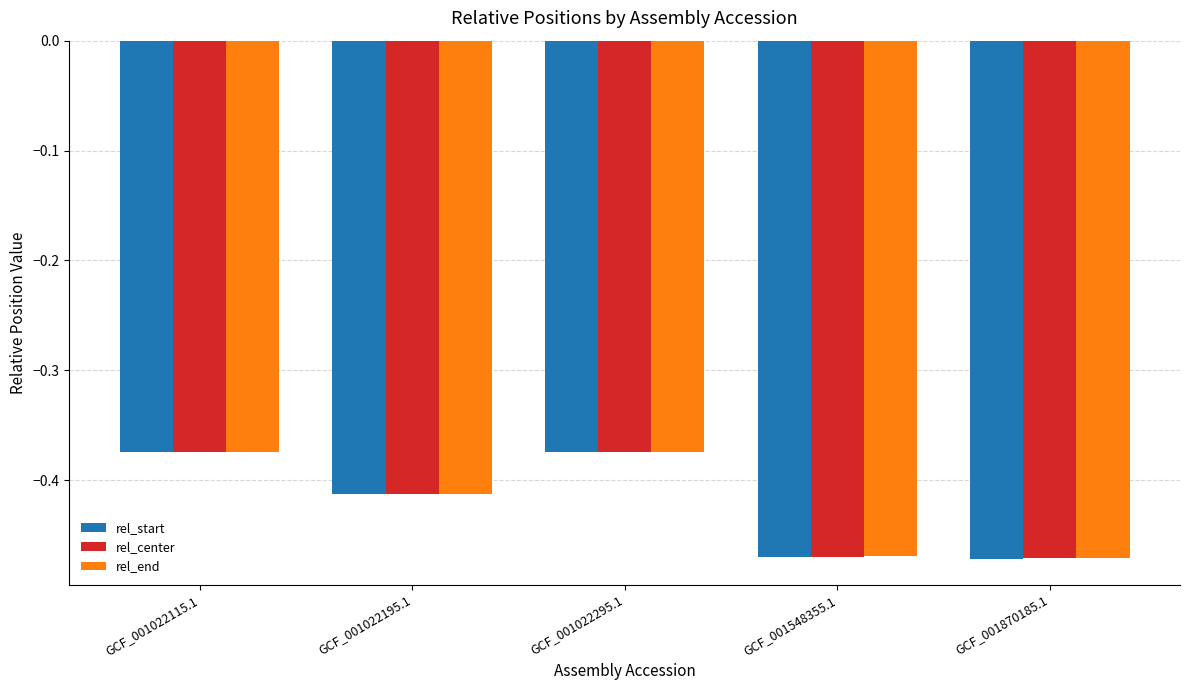

At which category is the sum across all series the highest?

GCF_001022295.1